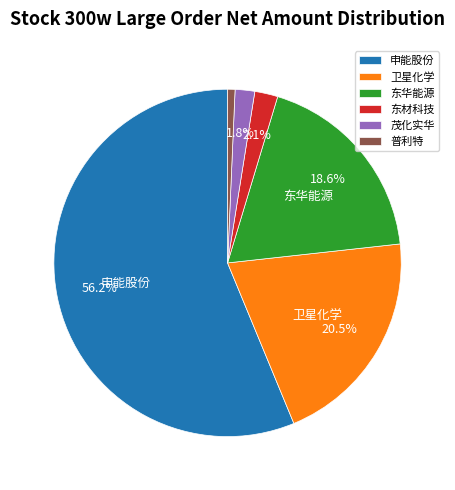

Is there a majority slice in this chart?

Yes